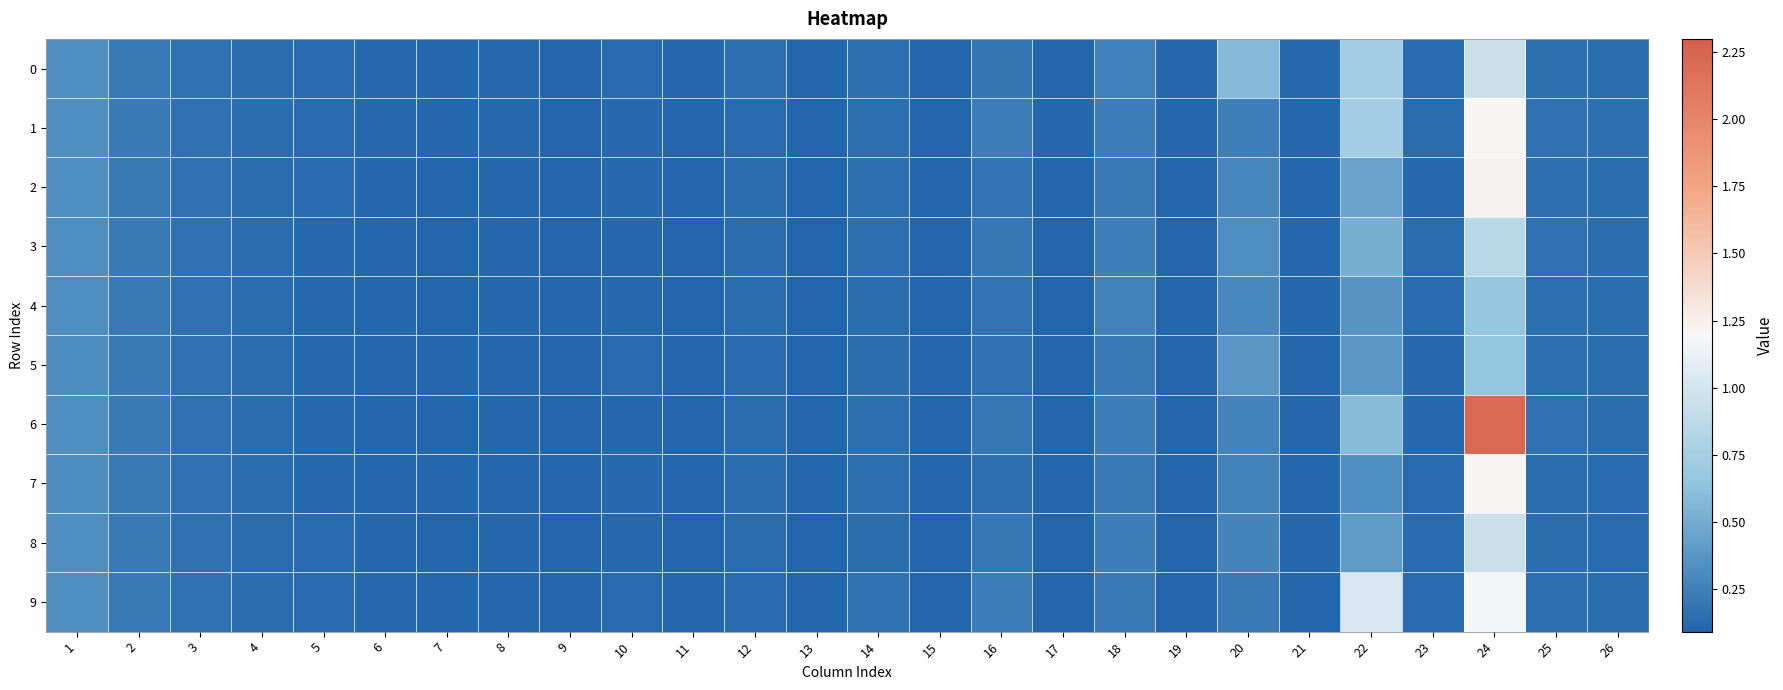

At which category is the sum across all series the highest?

24